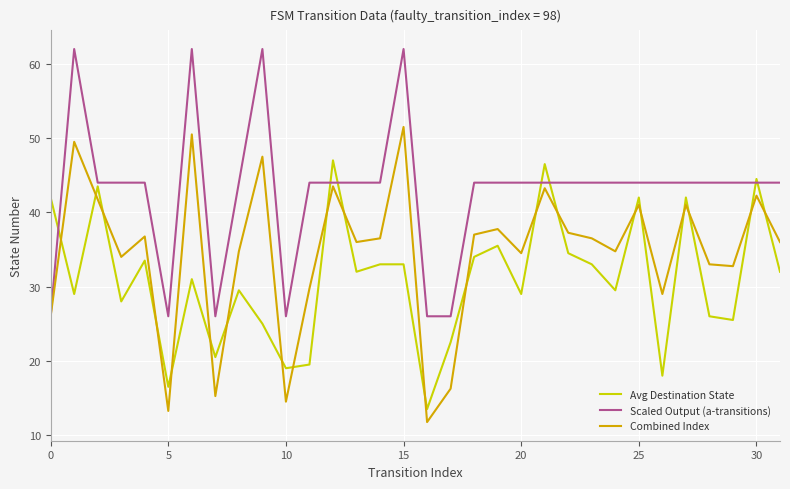

List the series in order of their peak value, lowest first.

Avg Destination State, Combined Index, Scaled Output (a-transitions)